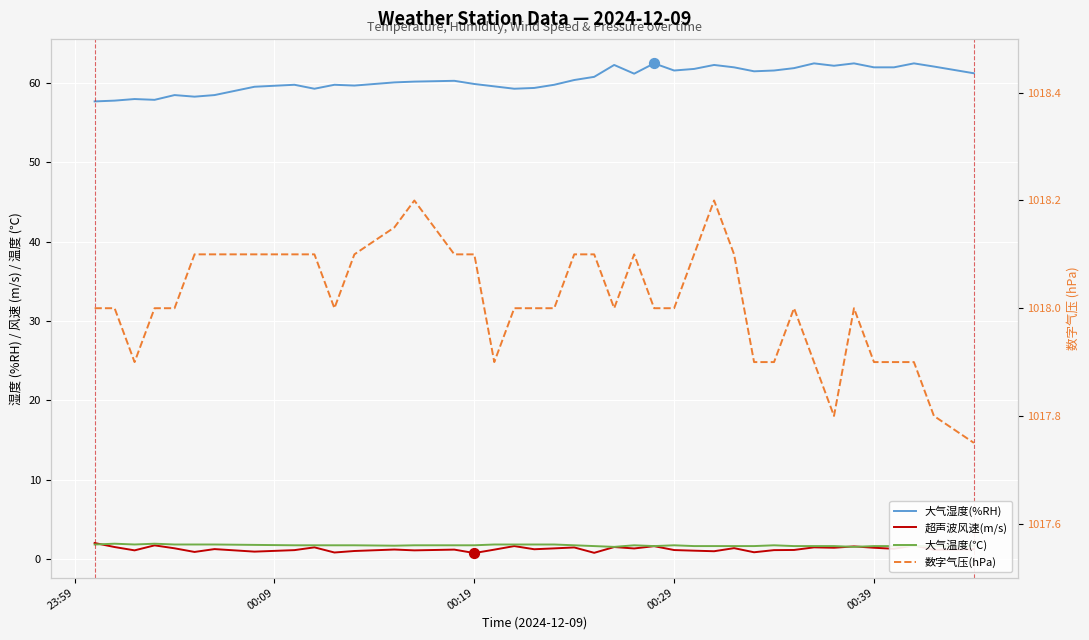

At how many categories does at least one series exceed 282?

40